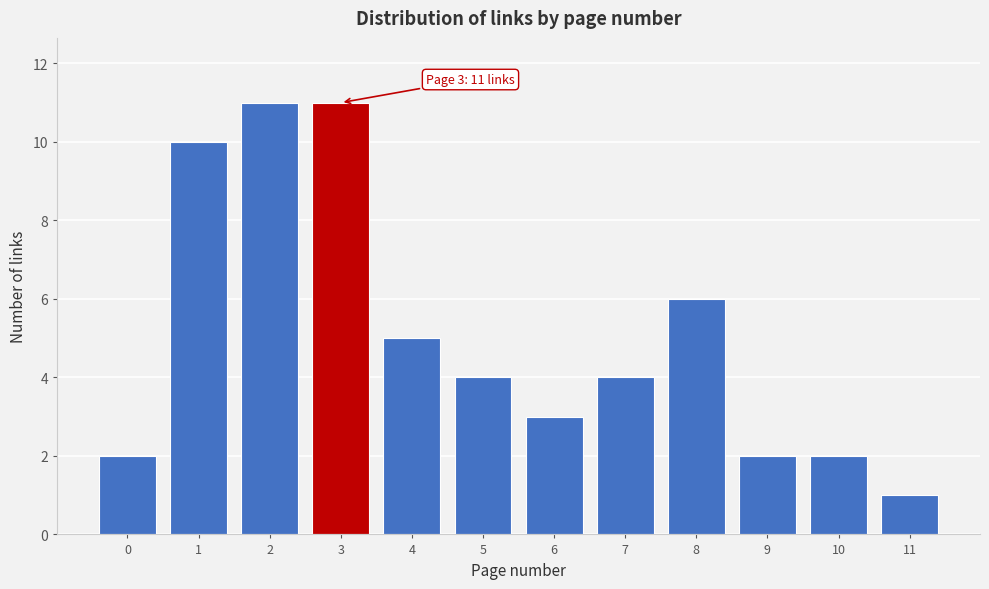

Reading right to left, list all the values displayed in this chart.

1	2	2	6	4	3	4	5	11	11	10	2